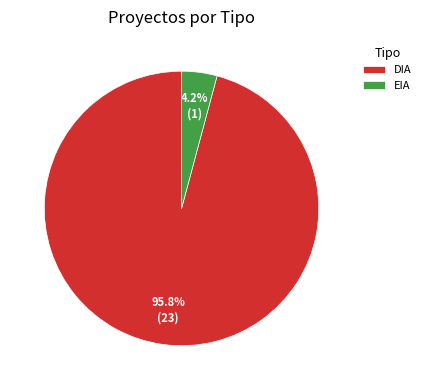

Count the number of slices in the pie.

2